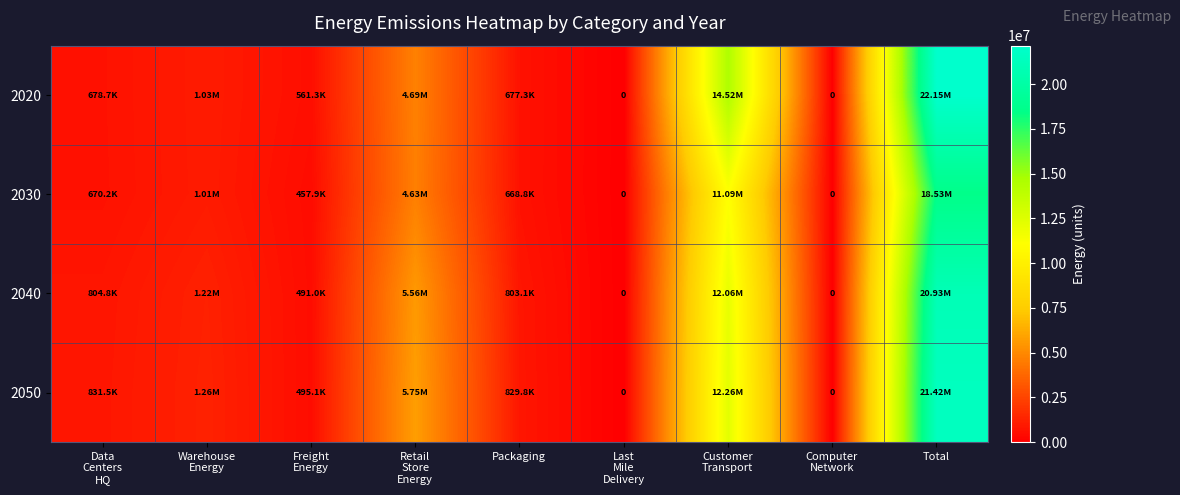

At which label does 2020 first exceed 678713?

Data Centers HQ